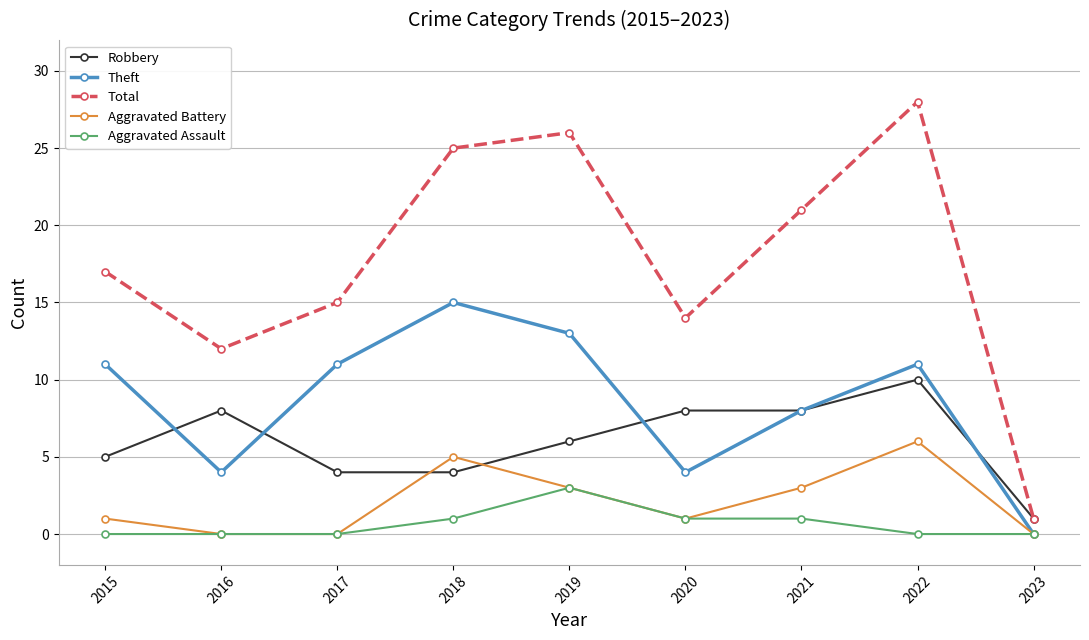

True or false: Robbery has more than 1 points higher than both neighbors.

True